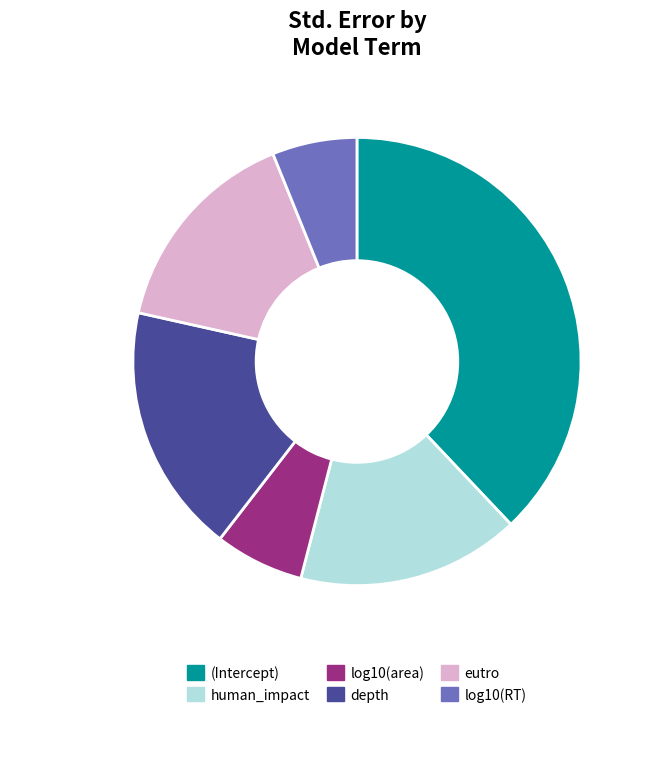

Between log10(area) and depth, which is larger?

depth